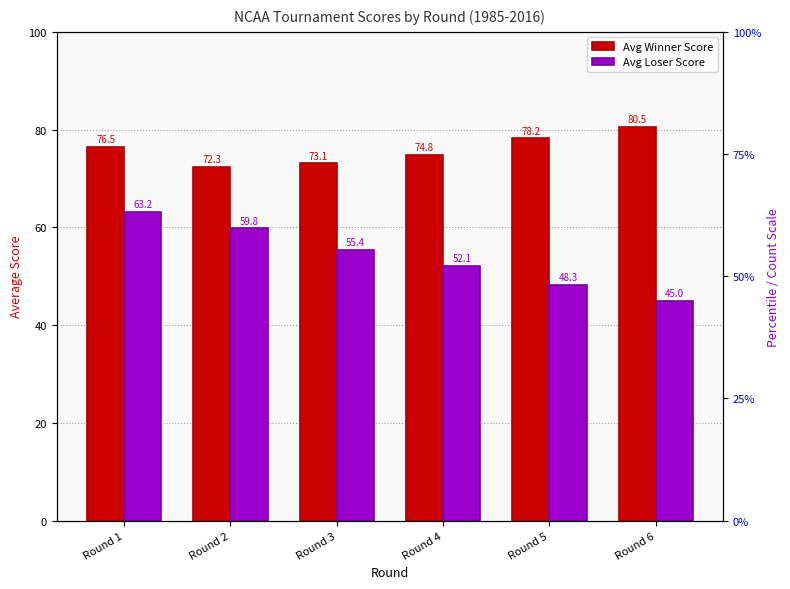

How many bars are there in total?

12